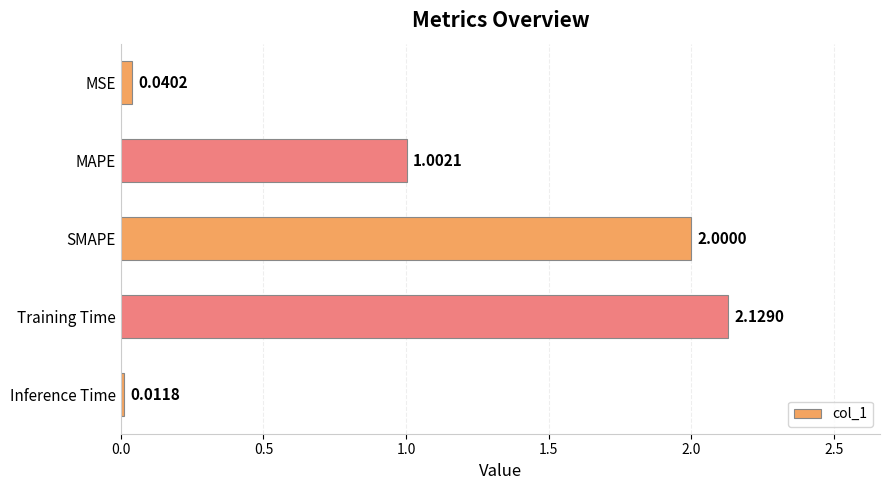

Rank the categories by value from lowest to highest.

Inference Time, MSE, MAPE, SMAPE, Training Time